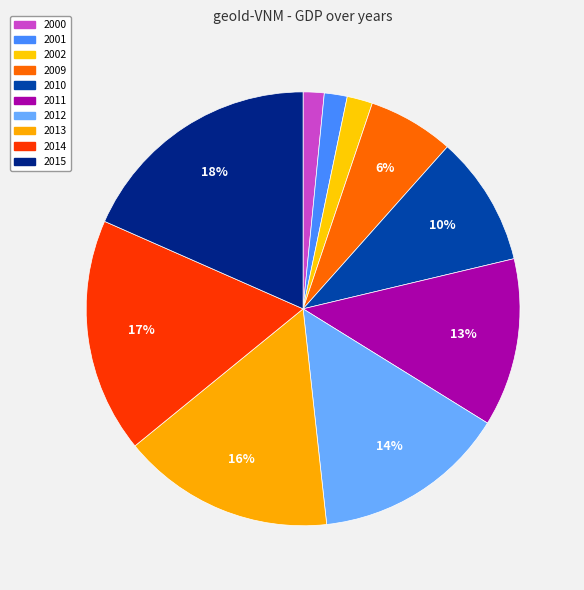

How much of the chart is everything except 2002?

98.1%